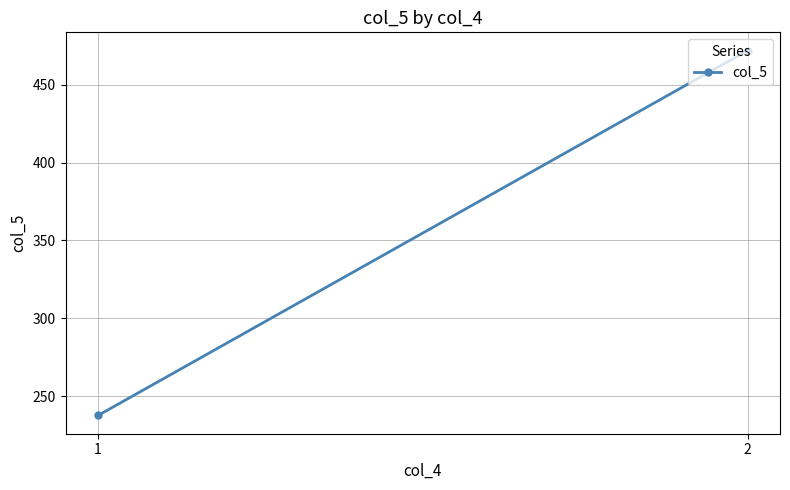

Rank the categories by value from lowest to highest.

1, 2